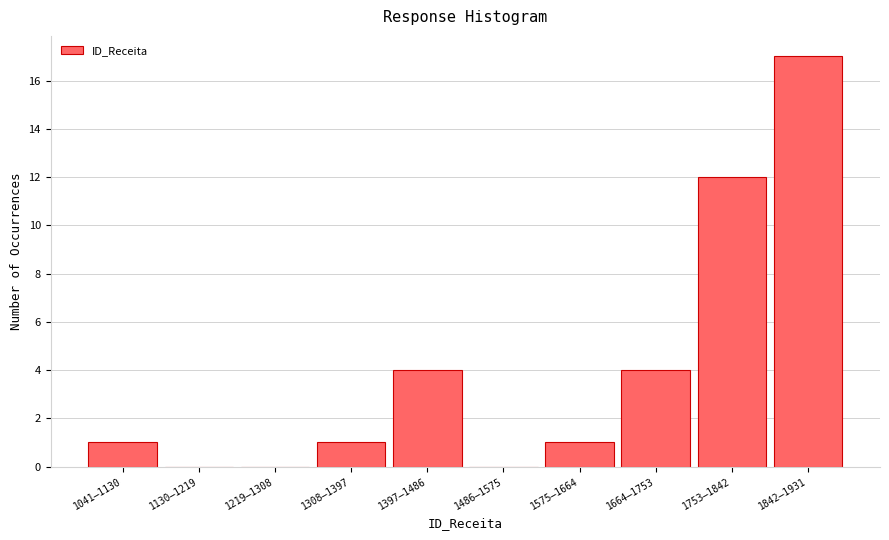

Reading left to right, transcribe all the data shown in this chart.

1041–1130=1	1130–1219=0	1219–1308=0	1308–1397=1	1397–1486=4	1486–1575=0	1575–1664=1	1664–1753=4	1753–1842=12	1842–1931=17